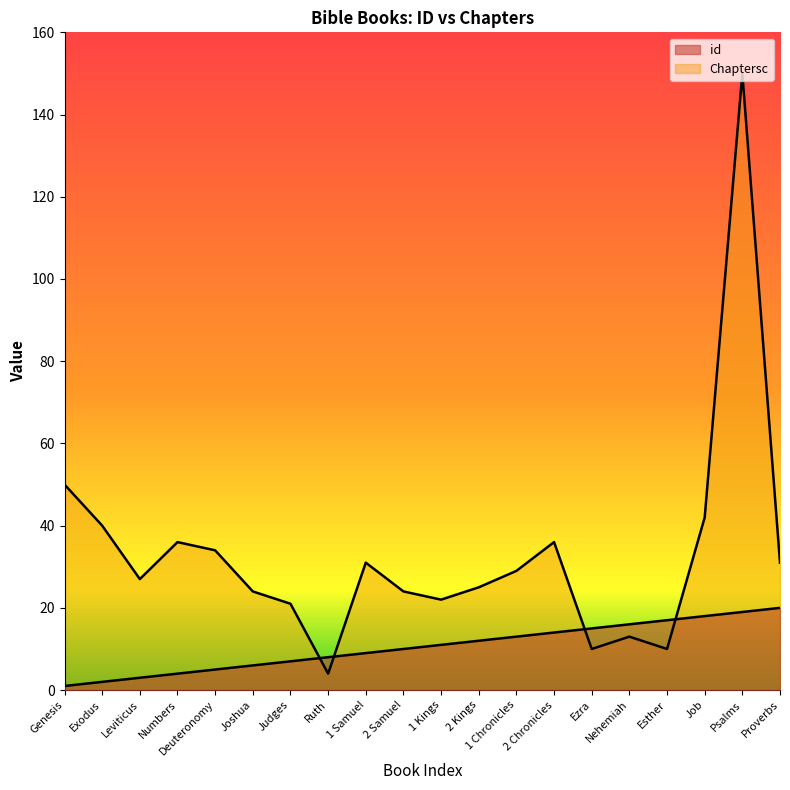

What are all the series names shown in the legend?

id, Chaptersc